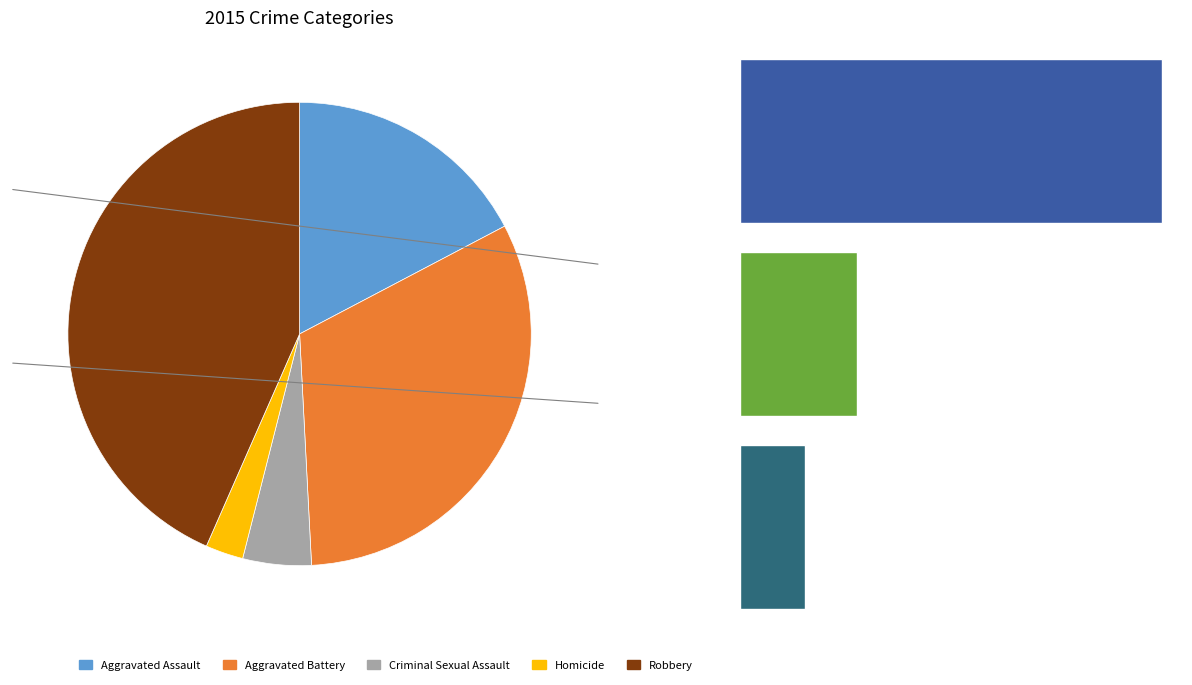

What is the ratio of the value at Aggravated Battery to the value at Robbery?

0.7